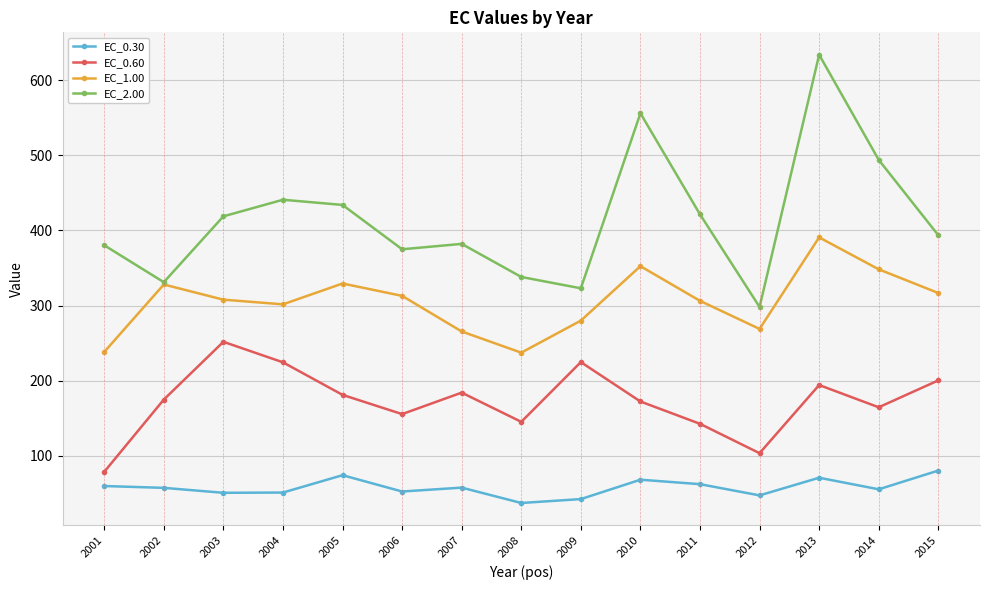

What is the difference between the EC_0.30 values at 2013 and 2012?

23.5